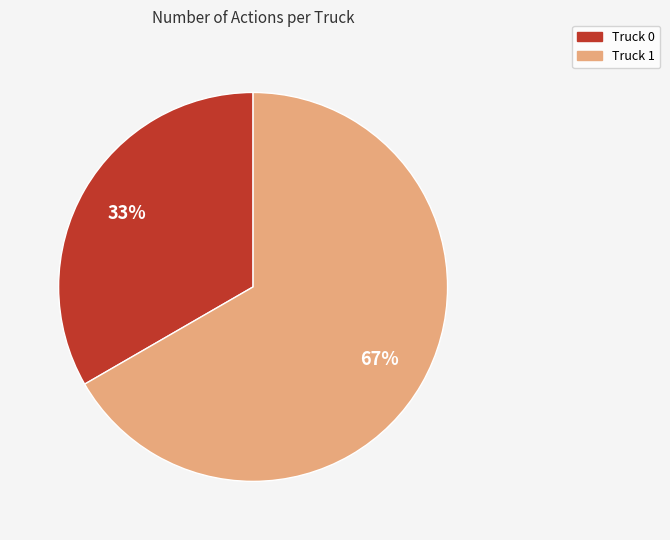

Which slice is the largest?

Truck 1